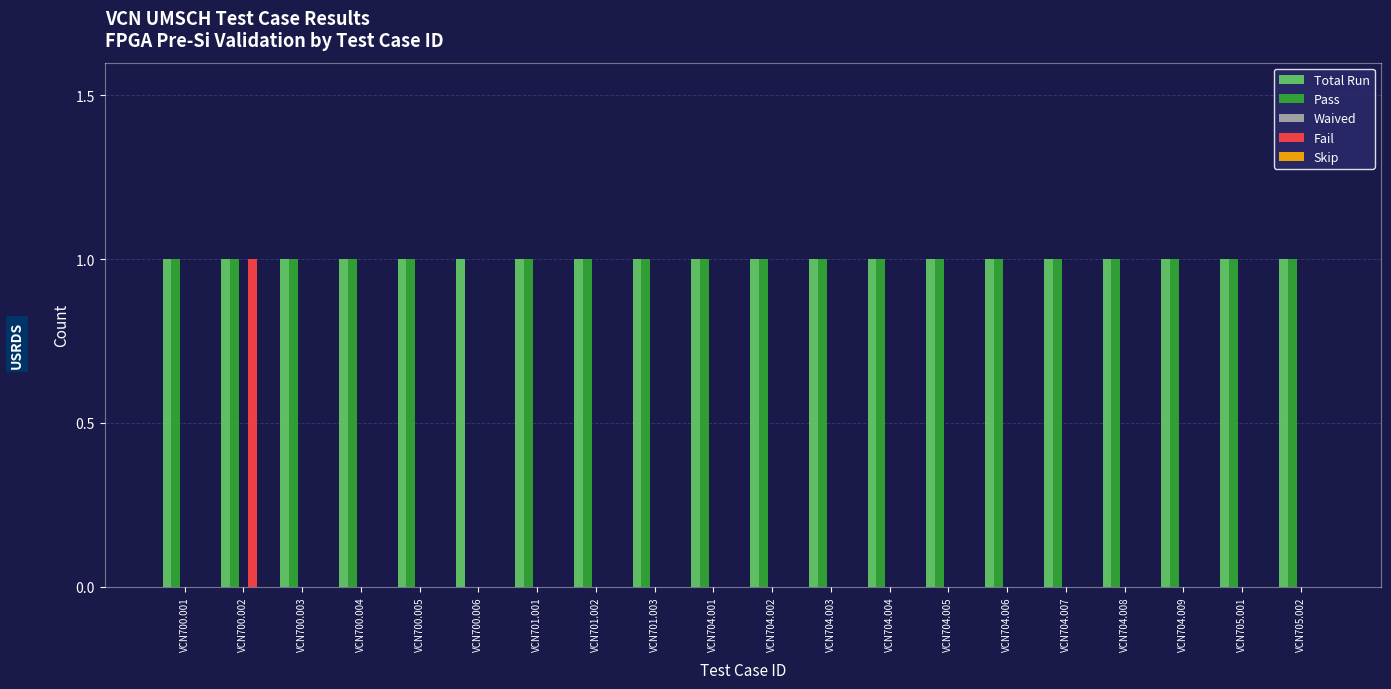

What is the sum of all Total Run values?

20